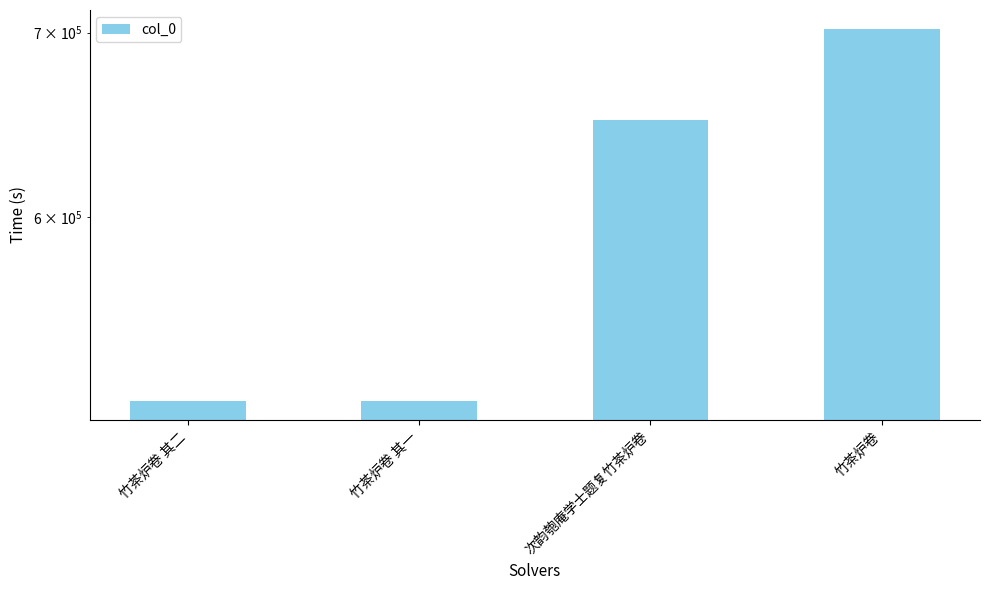

Is it true that the value at 次韵匏庵学士题复竹茶炉卷 is 223358?

False